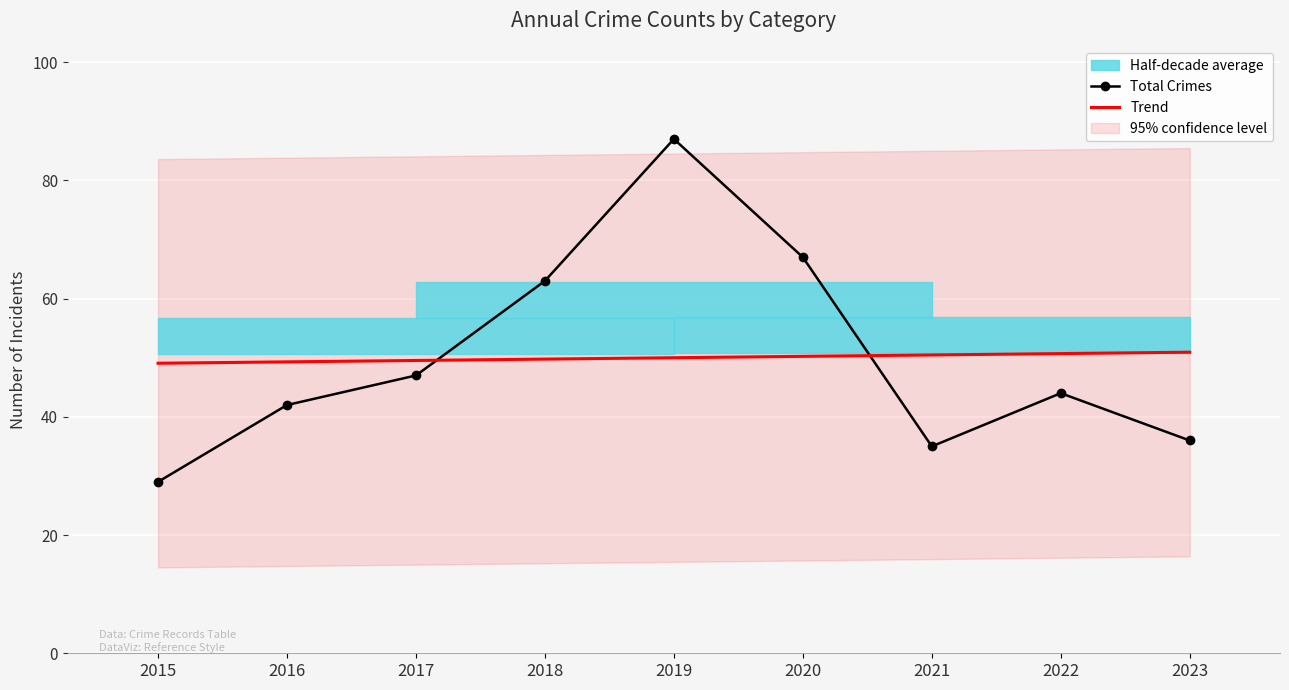

How many data points does each series have?

9